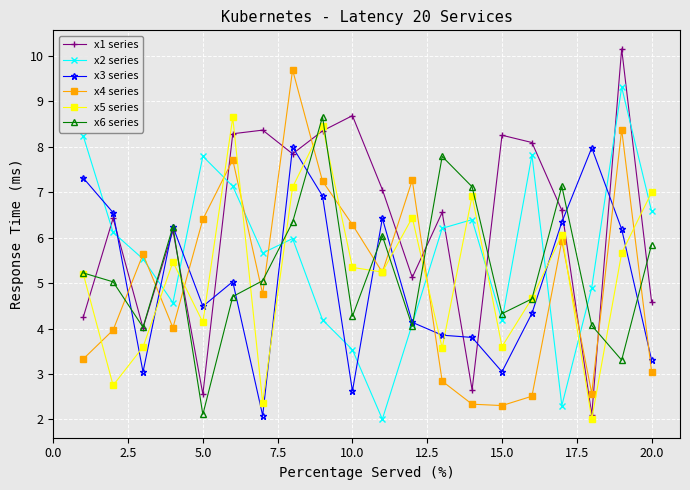

What is the average value of the x6 series series?

5.3